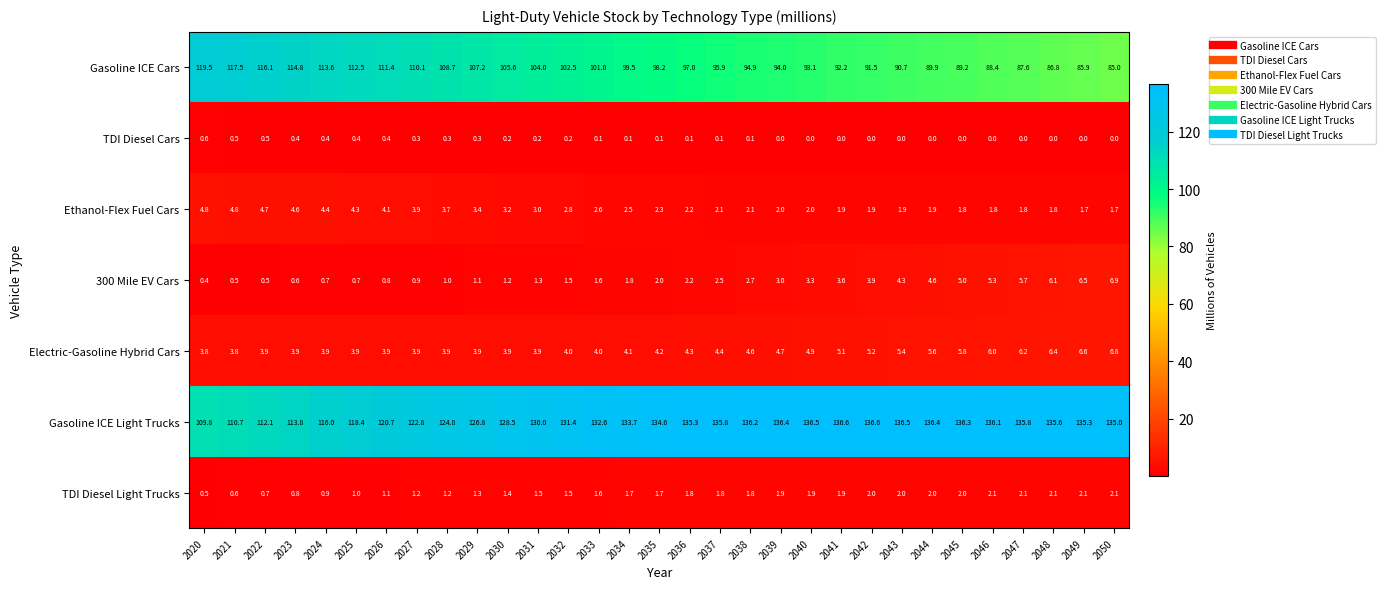

What is the difference between the highest and lowest values at 2020?

119.1